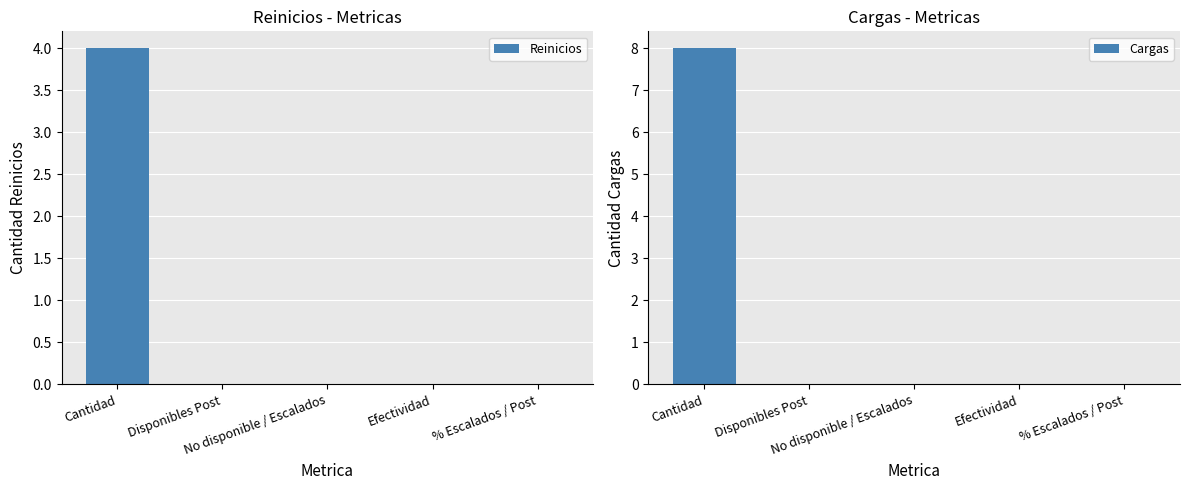

Rank the categories by Reinicios value from highest to lowest.

Cantidad, Disponibles Post, No disponible / Escalados, Efectividad, % Escalados / Post